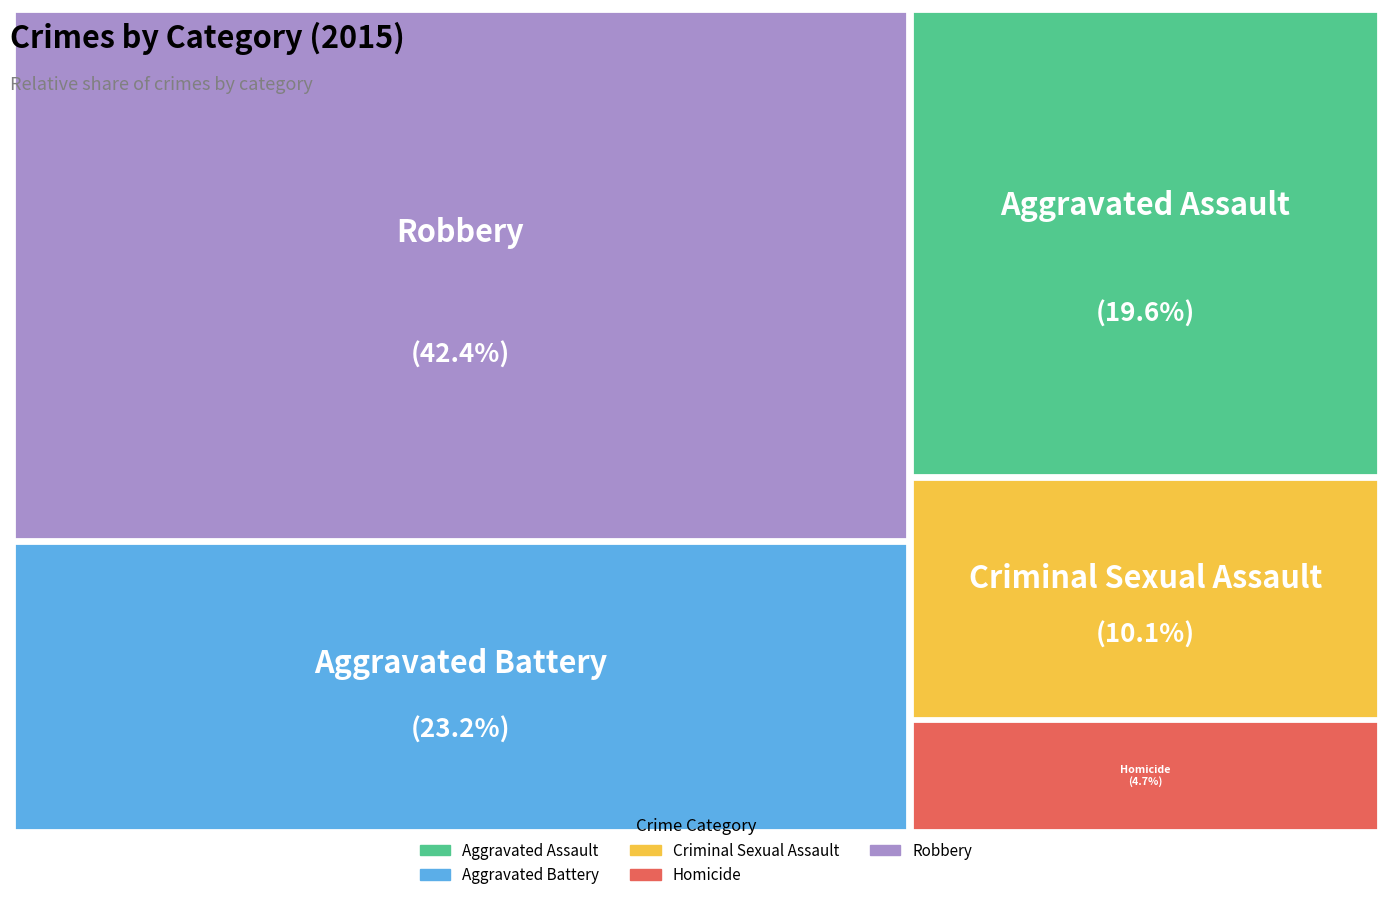

The Aggravated Assault slice represents 27% of the pie. True or false?

False